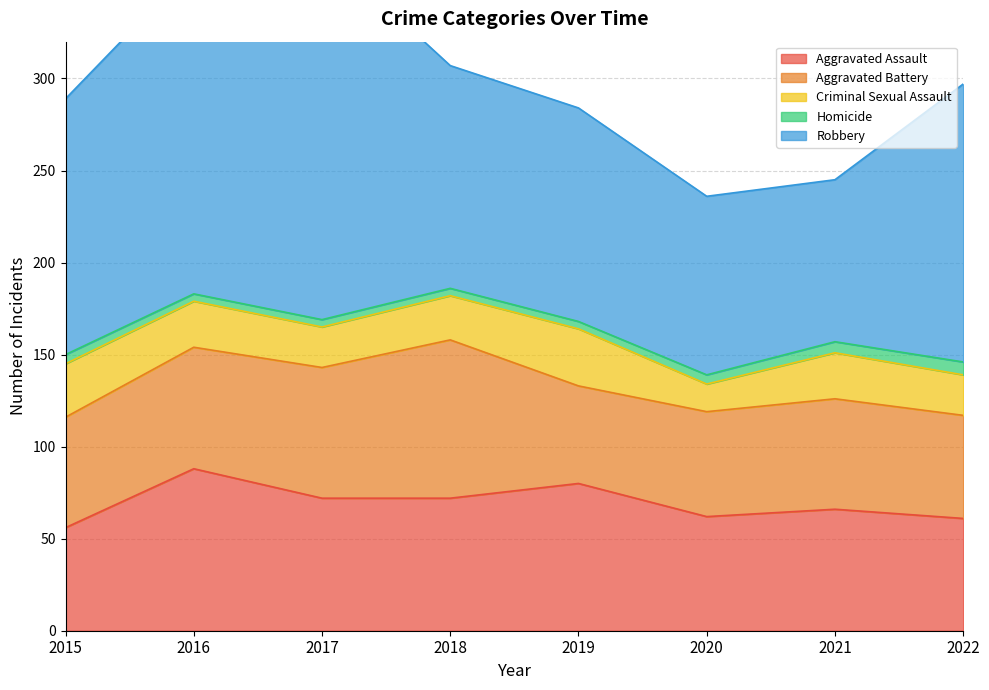

What is the value of the Aggravated Battery point at the 2nd from the left?

66